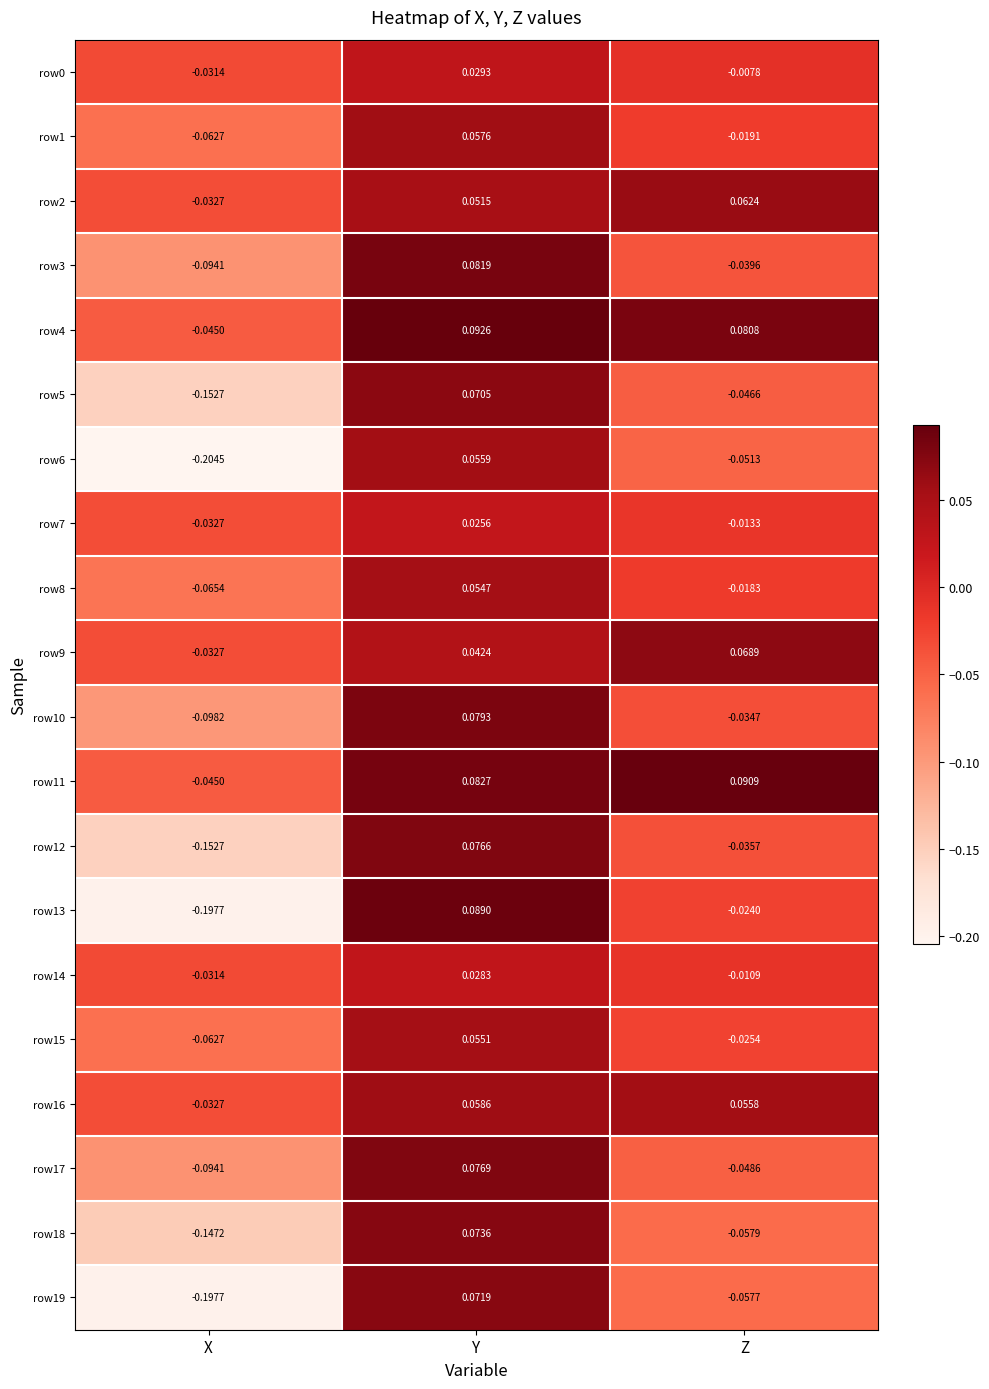

Count the number of categories in the chart.

3